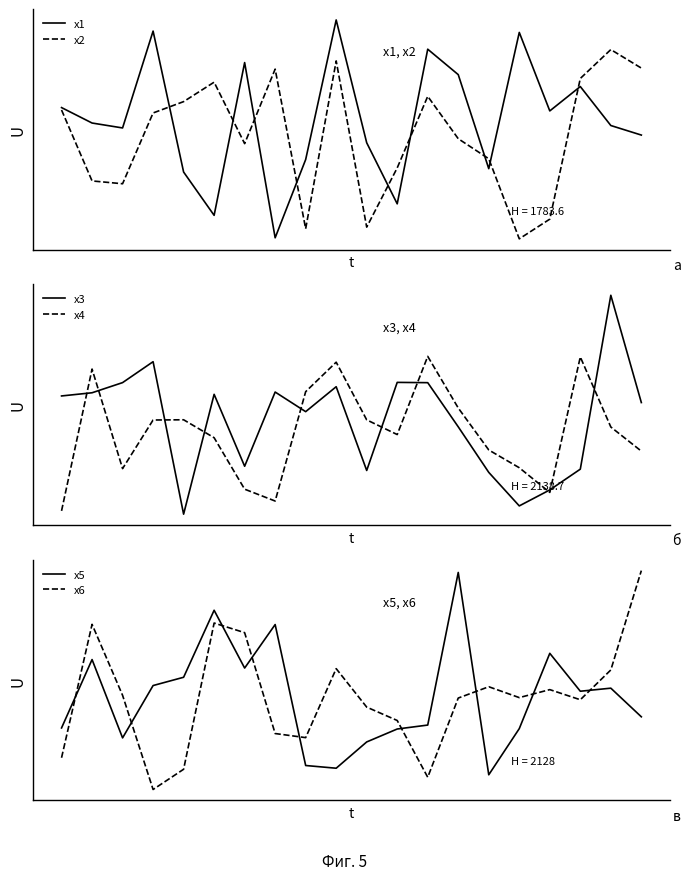

How many distinct data groups are displayed?

6